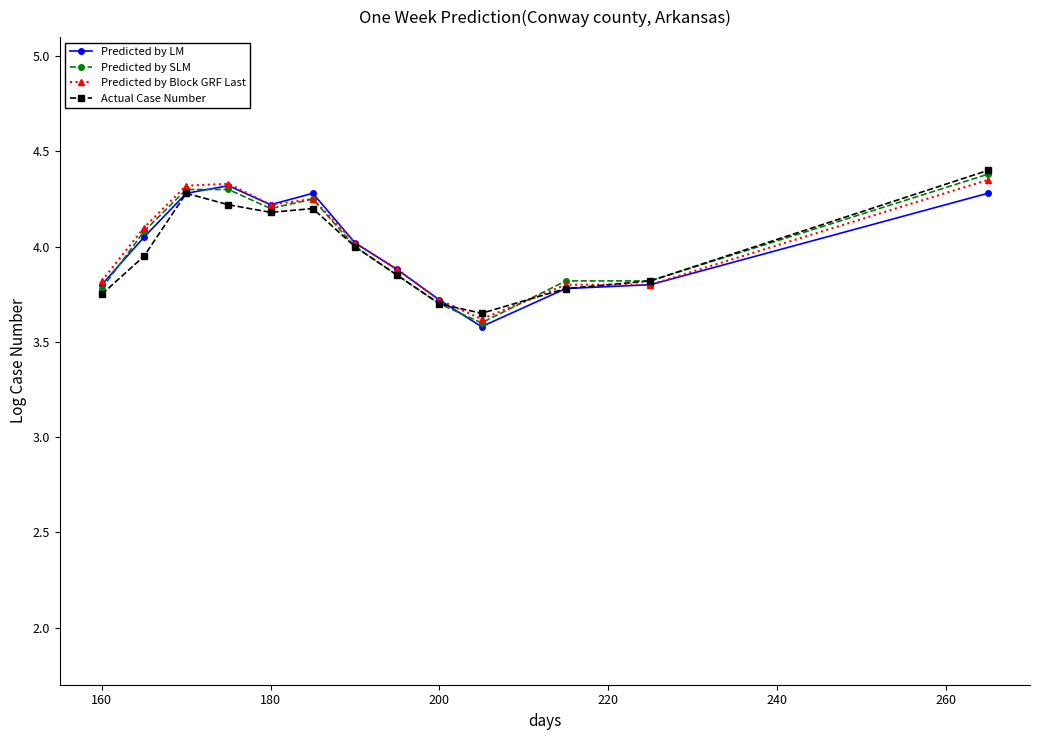

True or false: Actual Case Number has more than 0 points higher than both neighbors.

True